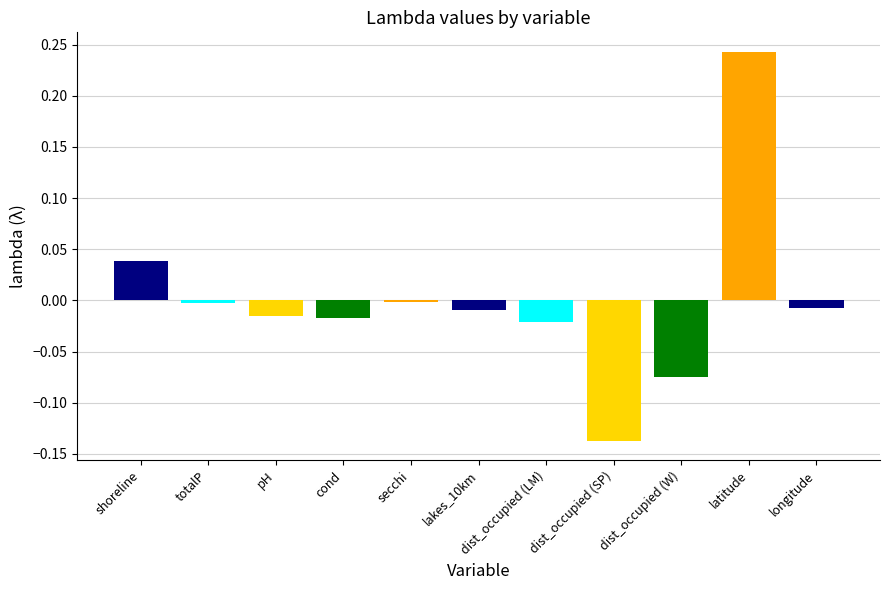

Which label corresponds to the largest value in the chart?

latitude